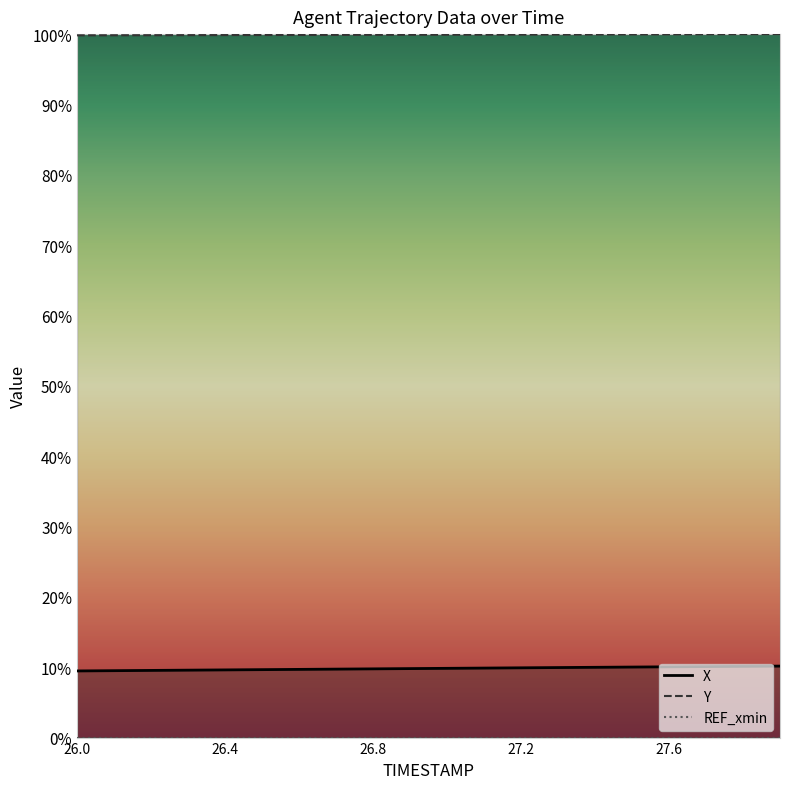

List the series in order of their peak value, highest first.

Y, X